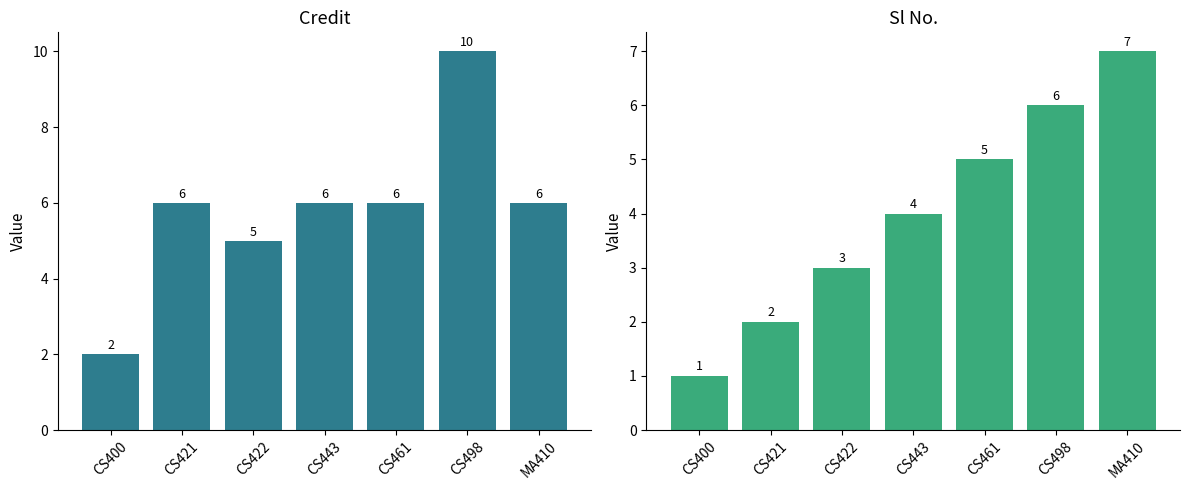

Reading left to right, transcribe all the data shown in this chart.

Credit: 2	6	5	6	6	10	6
Sl No.: 1	2	3	4	5	6	7